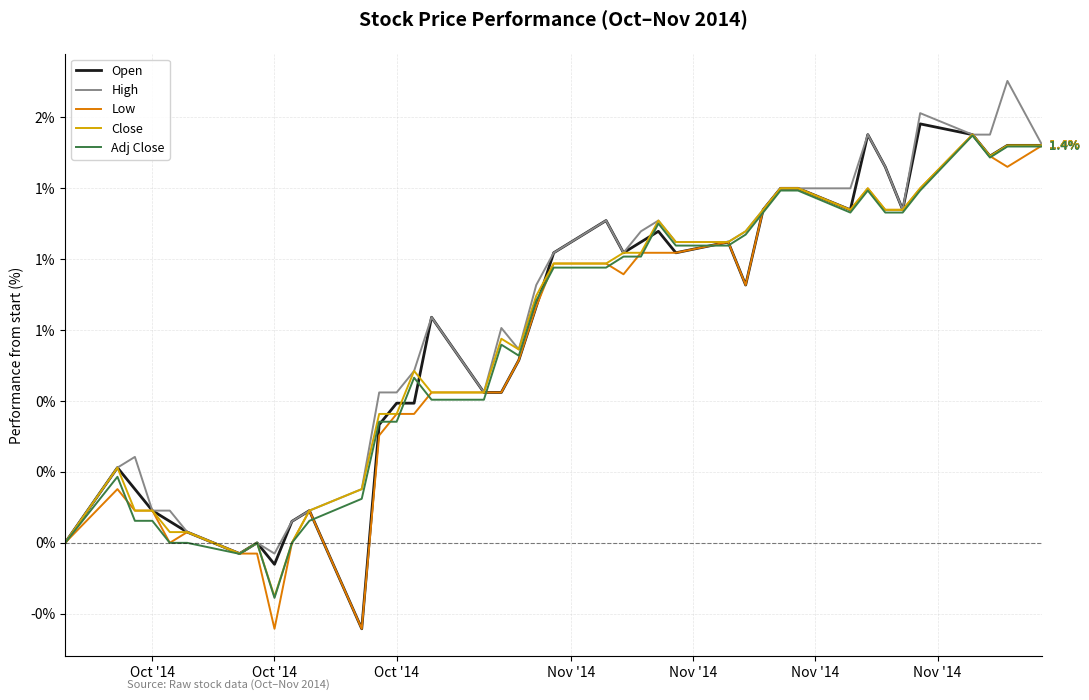

What is the difference between the maximum and second lowest values in the Low series?

1.7